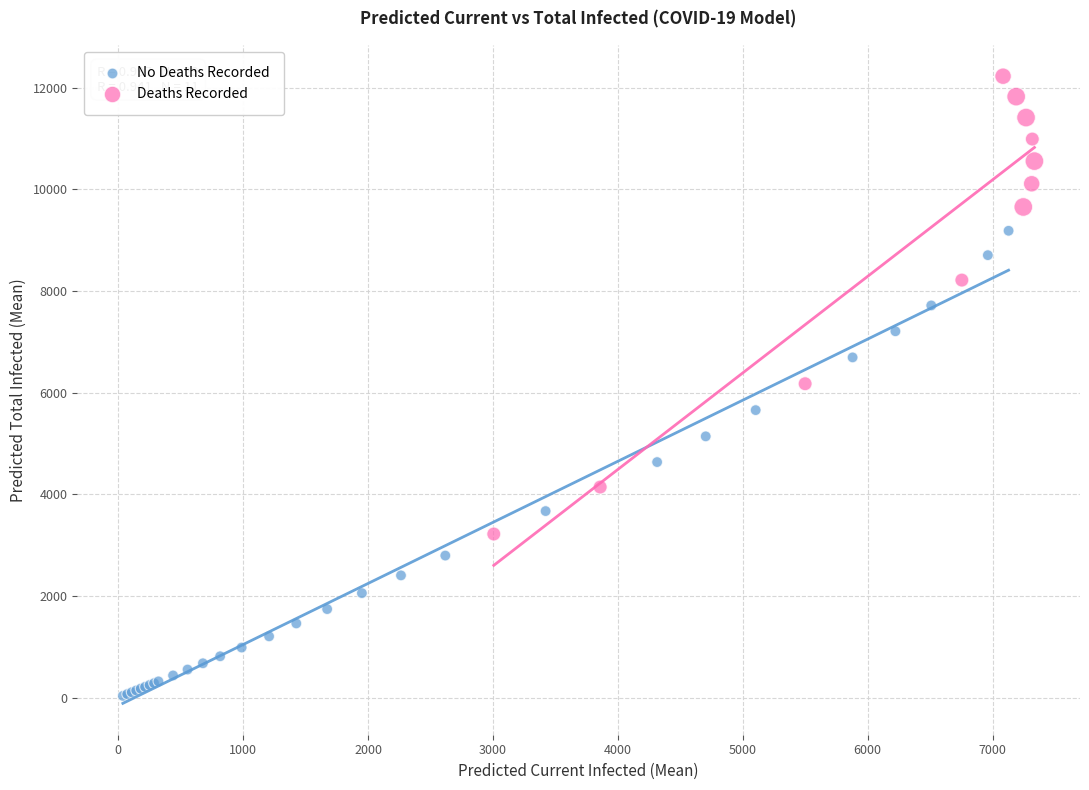

Which series has the largest Y range (max minus min)?

No Deaths Recorded